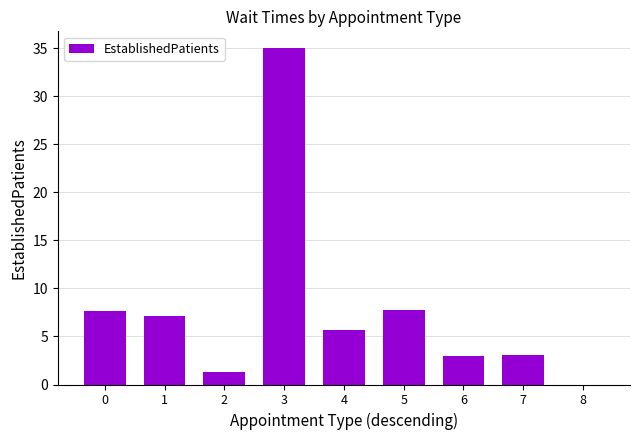

Approximately how many times larger is the value at 7 compared to 6?

1.0